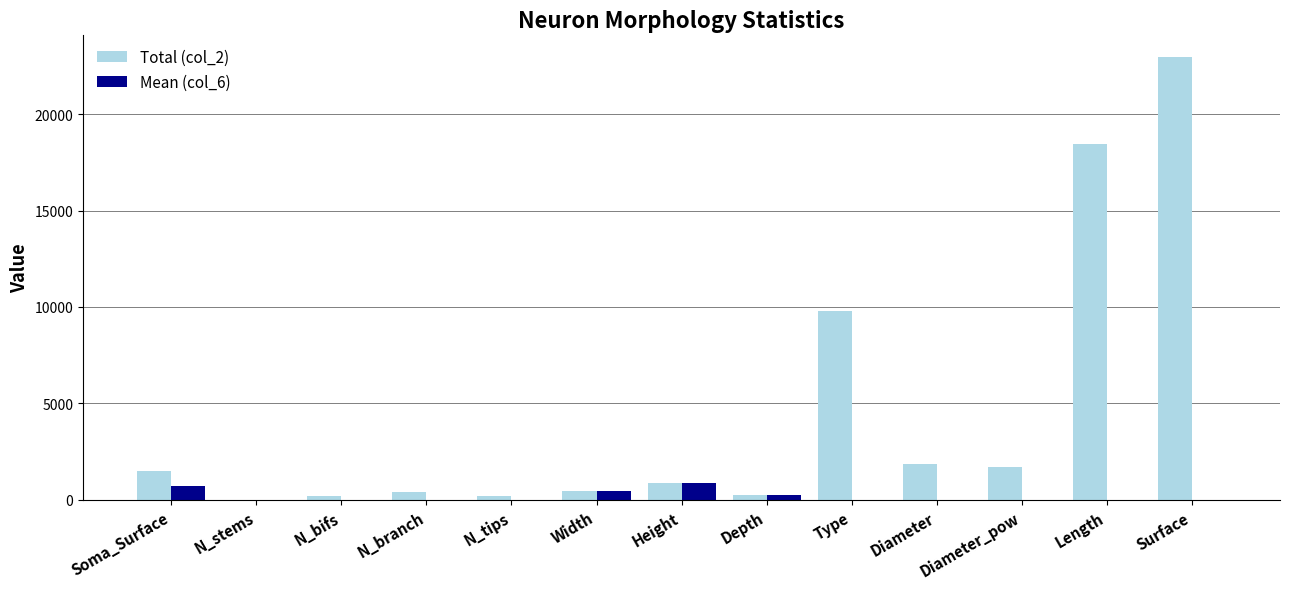

Which category has the highest value across all series?

Surface